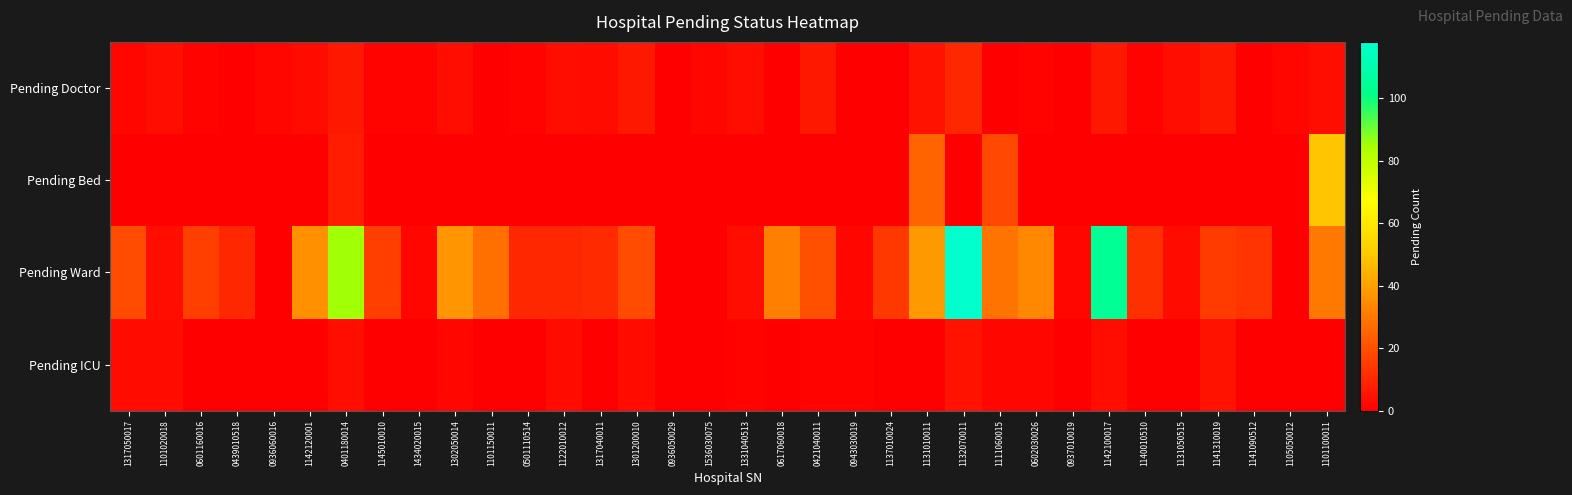

Which label corresponds to the smallest value in the chart?

0439010518